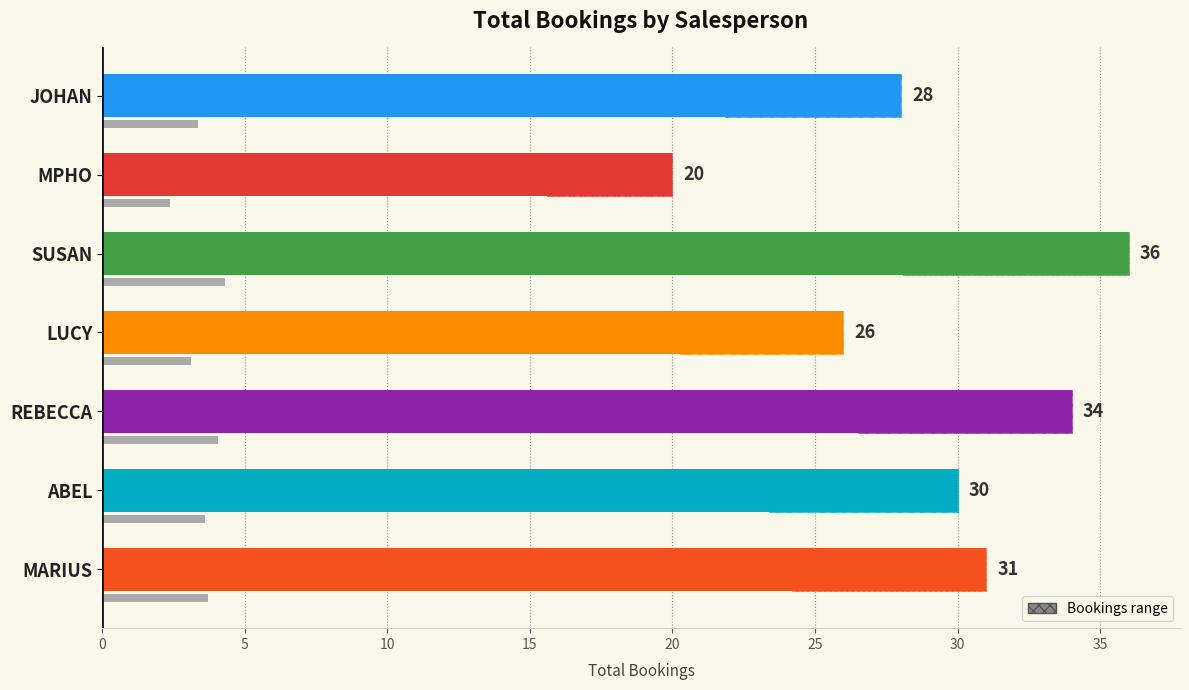

How many distinct data groups are displayed?

1